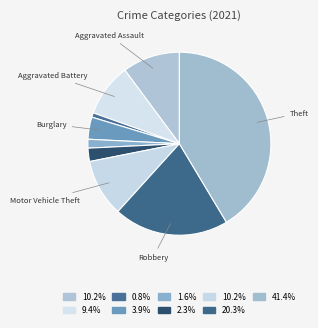

Count the number of slices in the pie.

9